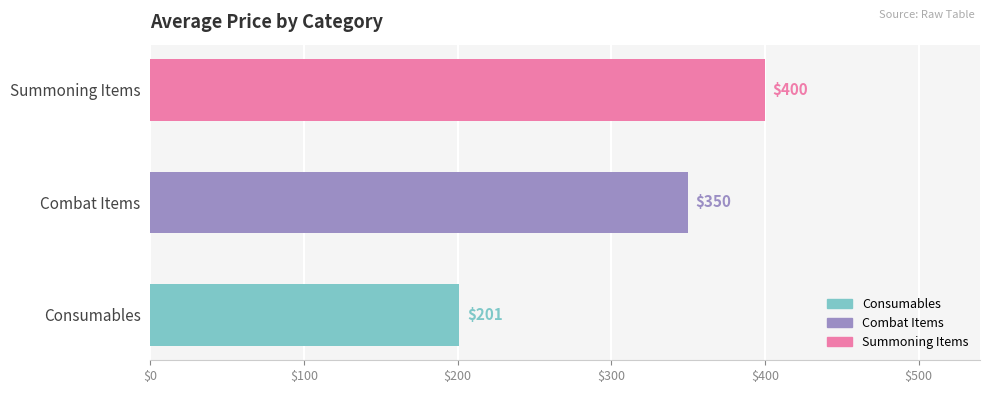

How many series are shown in this chart?

1